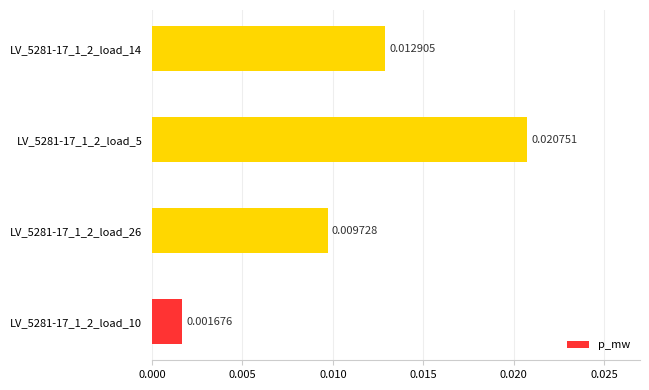

How many distinct data groups are displayed?

1